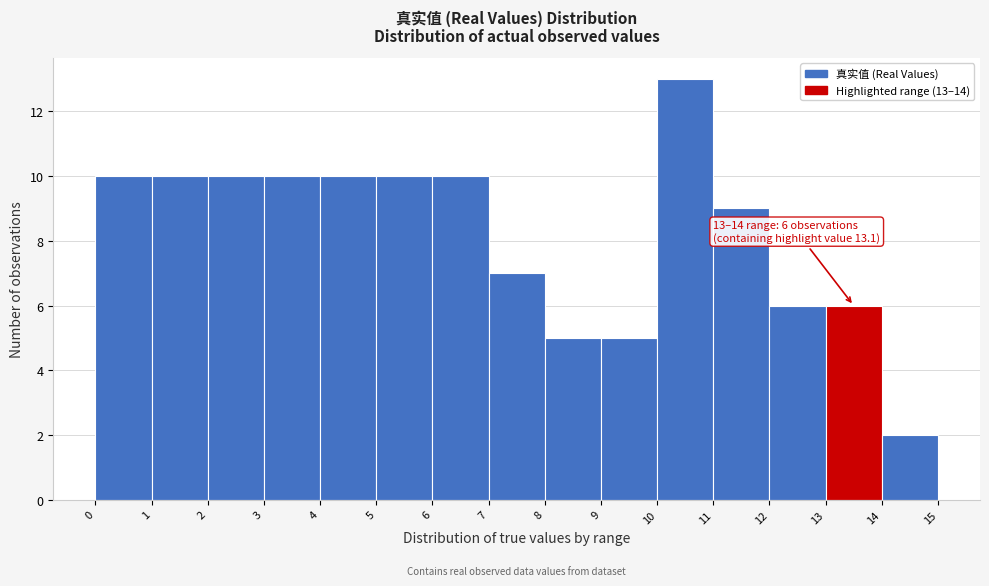

Over which range of the x-axis is the bar tallest?

10 to 11